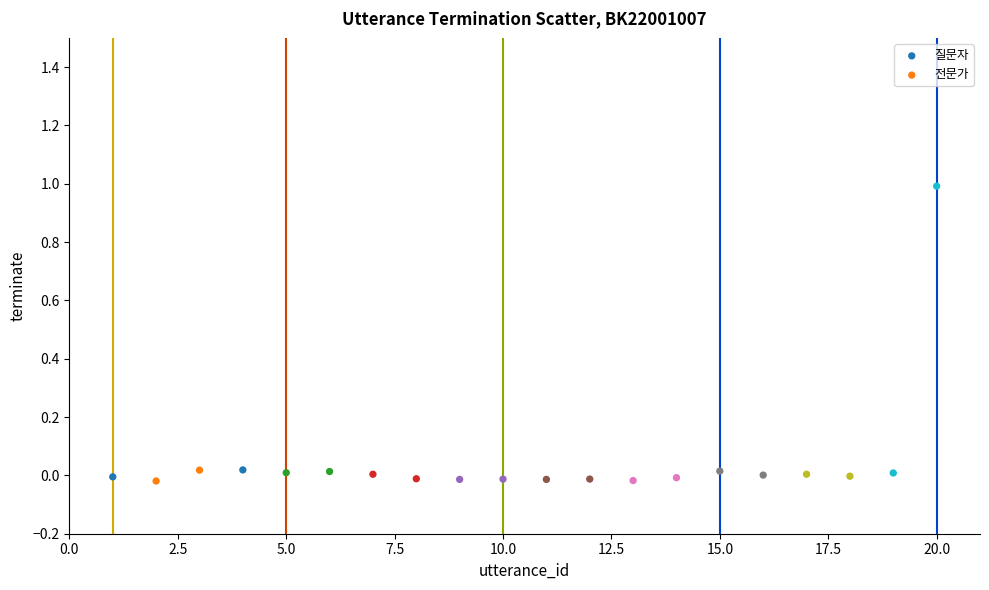

Which series has the widest spread of Y values?

전문가